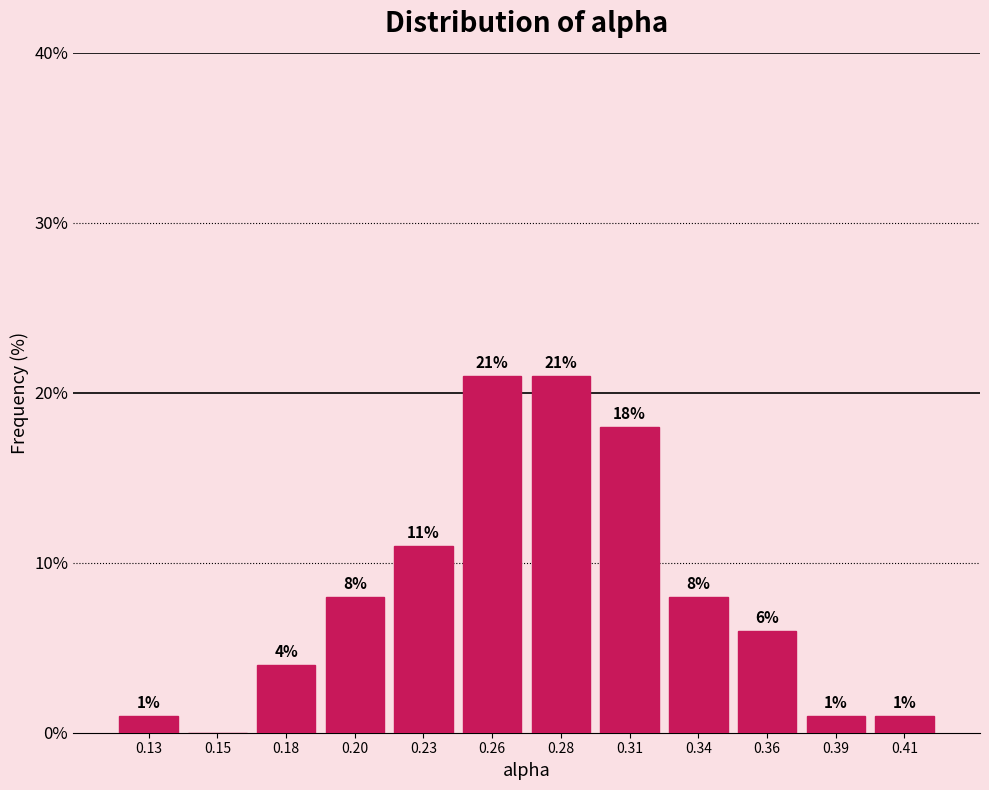

Reading right to left, what are all the values shown in this chart?

0.41=1	0.39=1	0.36=6	0.34=8	0.31=18	0.28=21	0.26=21	0.23=11	0.20=8	0.18=4	0.15=0	0.13=1